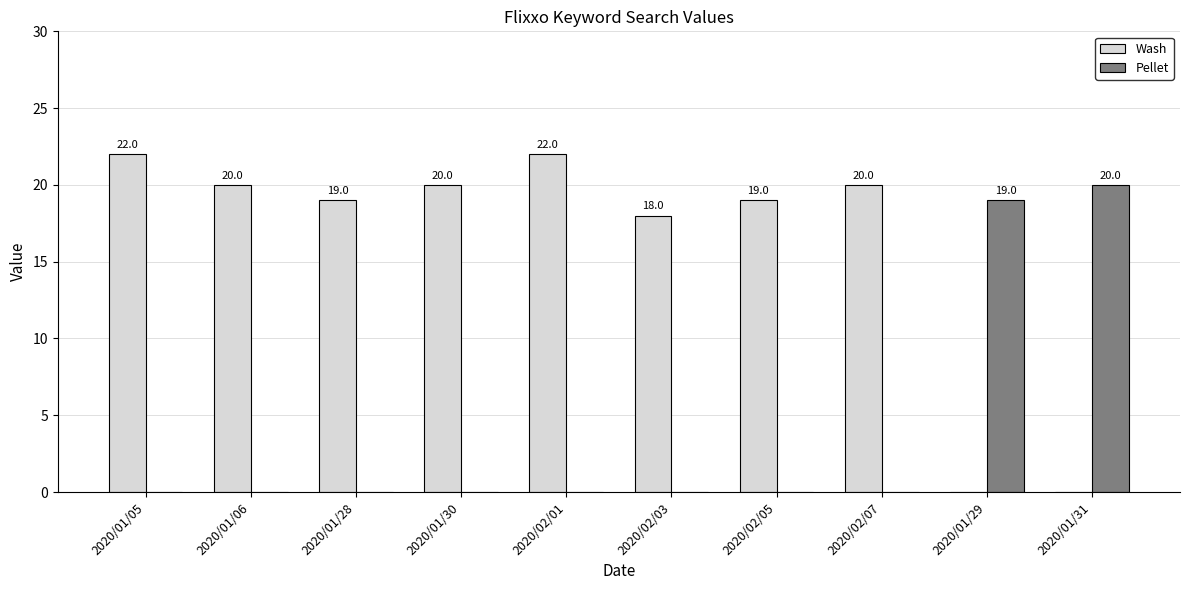

How many categories are shown in the chart?

10